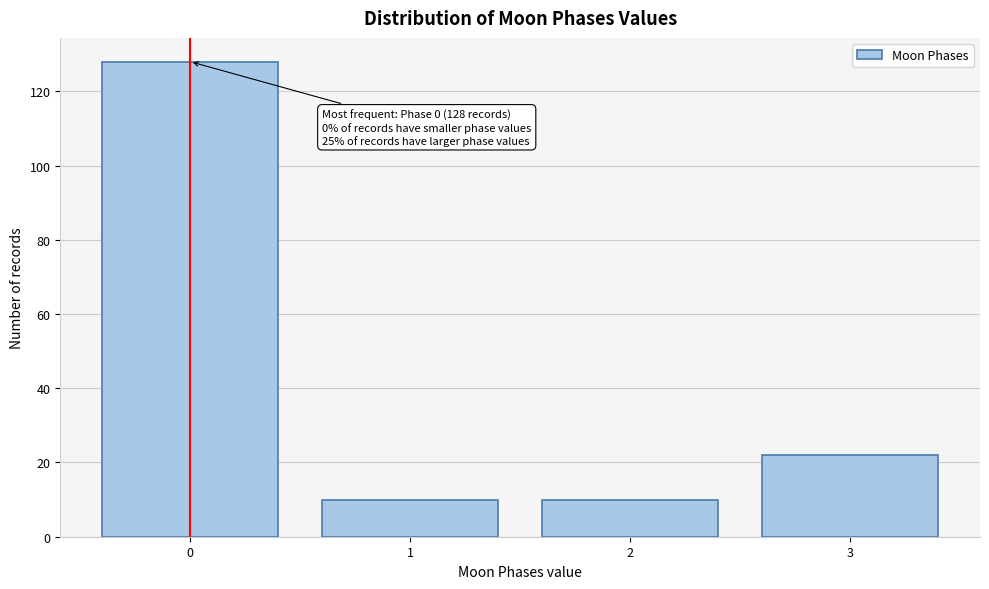

Reading left to right, transcribe all the data shown in this chart.

0=128	1=10	2=10	3=22